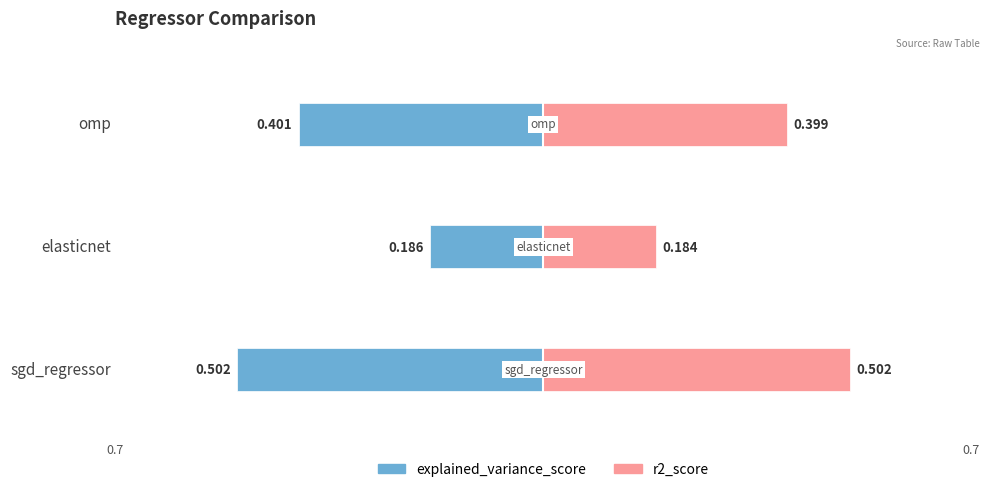

What is the sum of the explained_variance_score values at 0 and 1?

-0.7